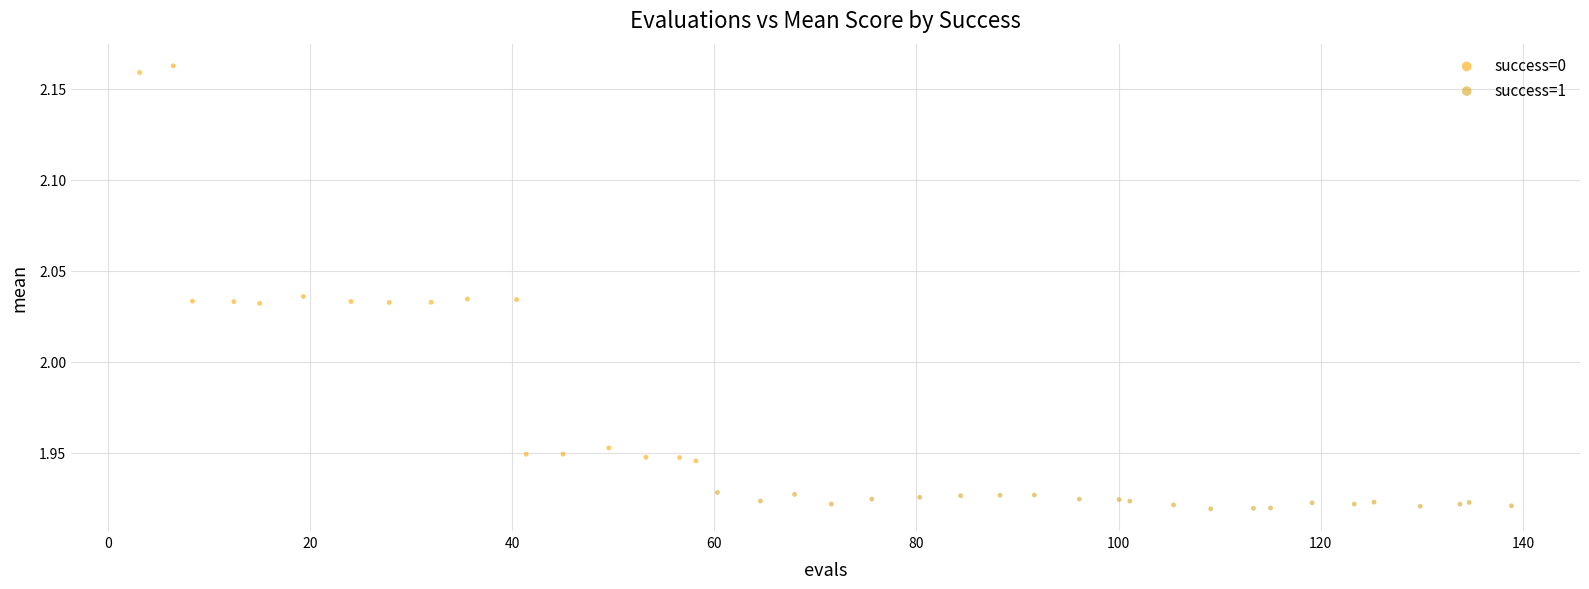

Which series contains the lowest Y value?

success=1